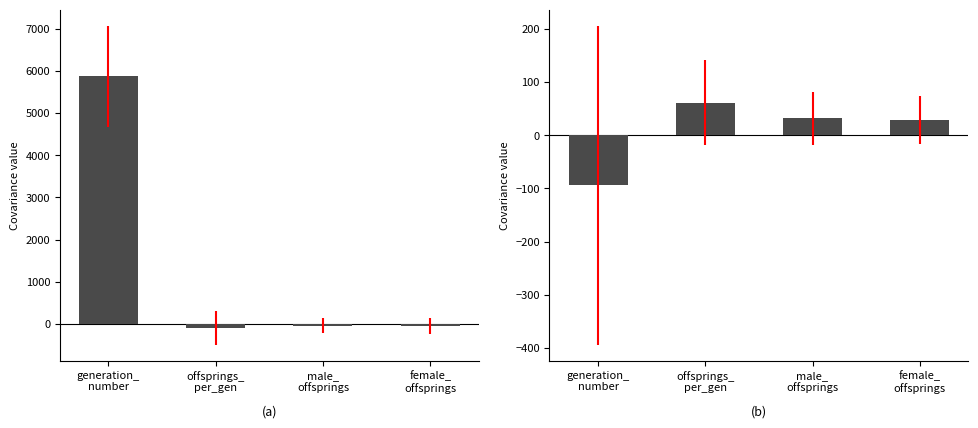

What is the label of the 4th bar from the right?

generation_
number